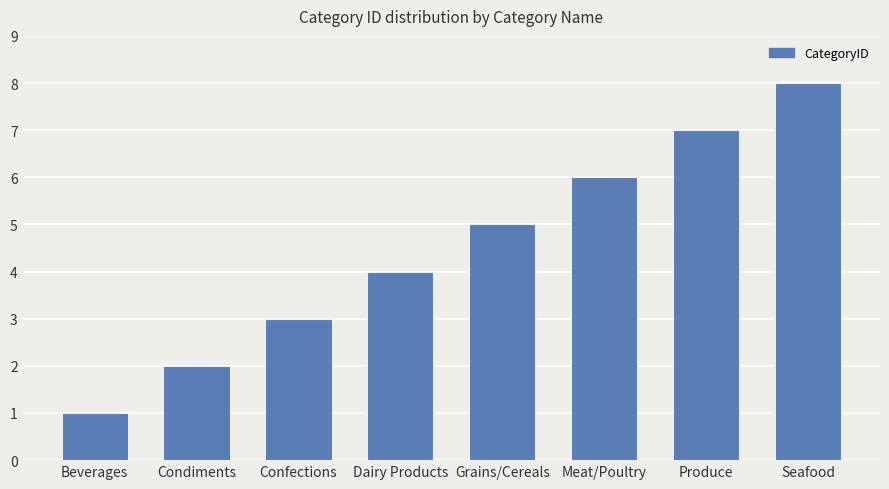

True or false: the data shows 4 at Seafood.

False